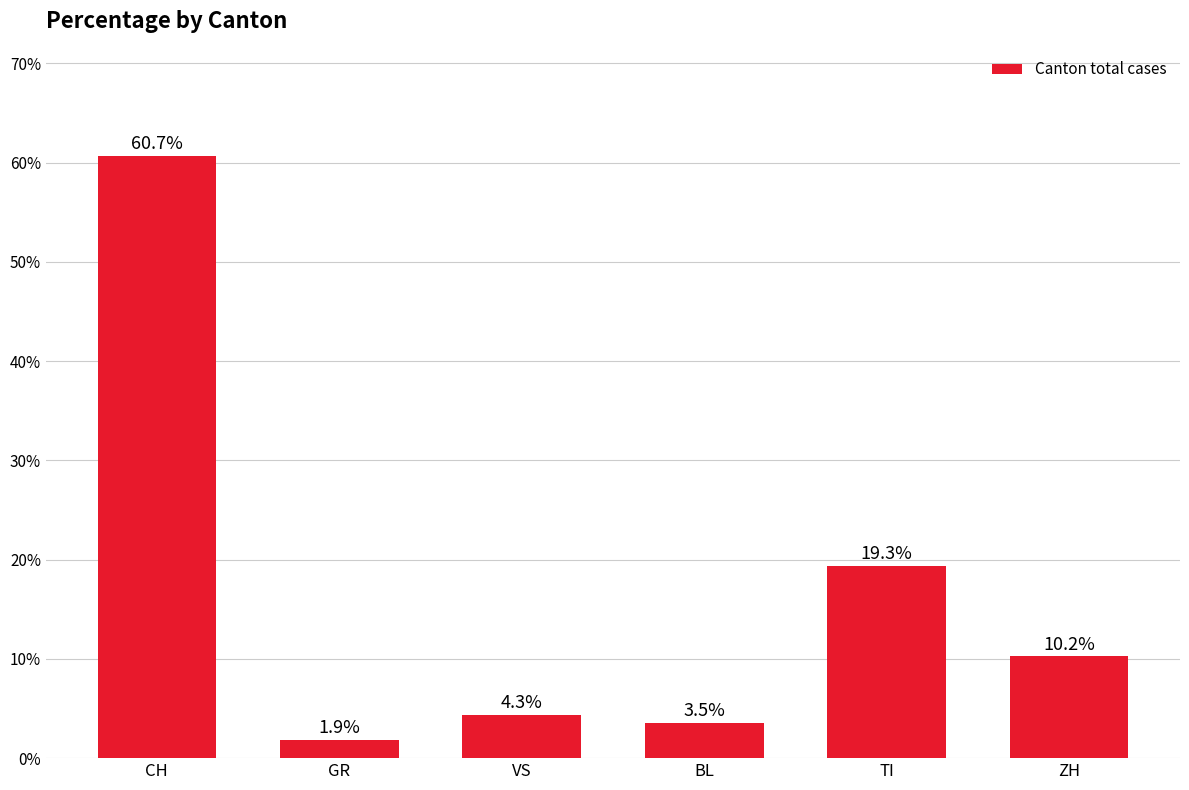

Where does the data first go above 10?

CH